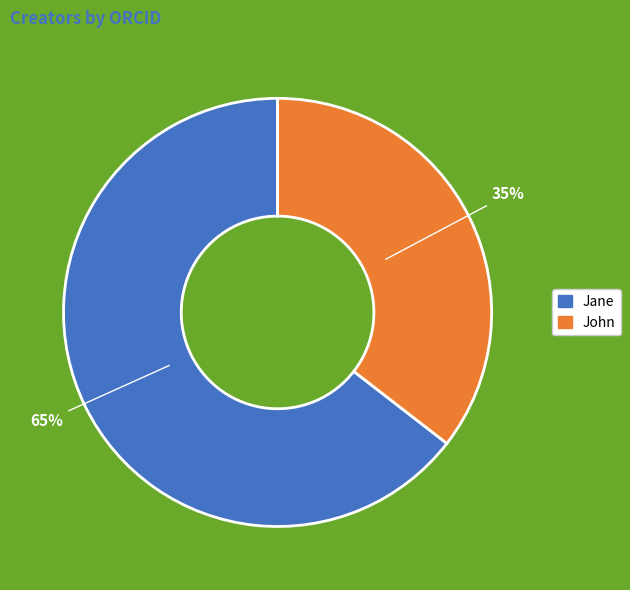

Is the sum of Jane and John greater than half?

Yes